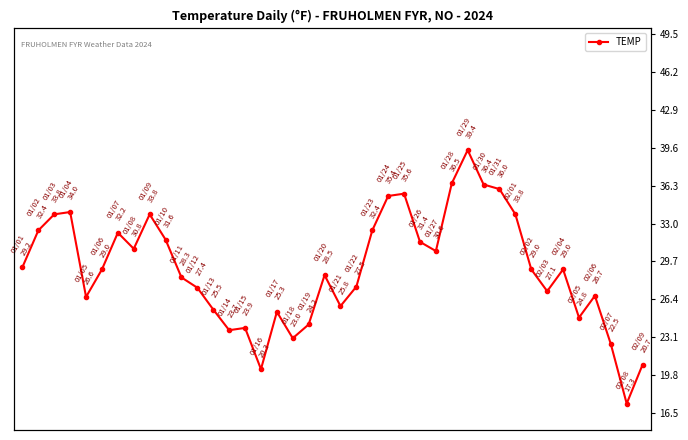

At which category does the chart reach its minimum across all series?

38